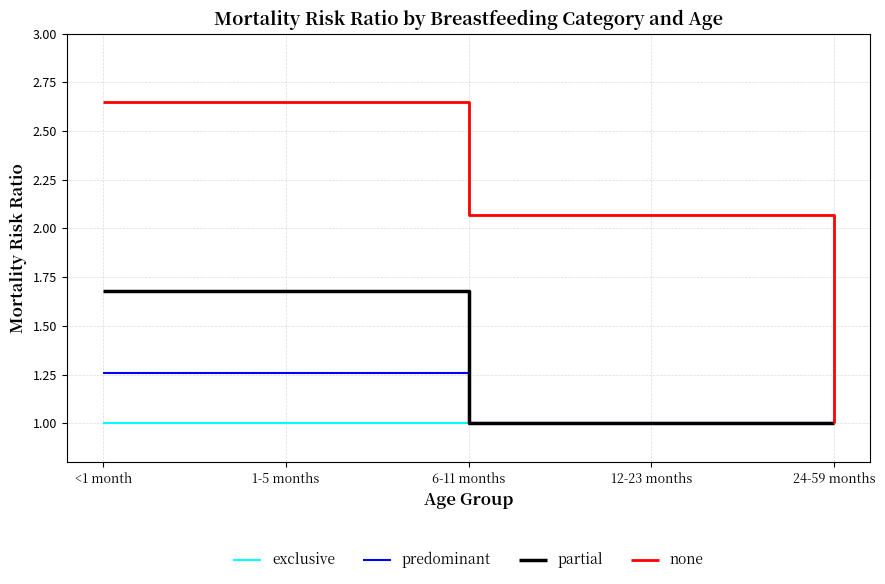

Is it true that predominant equals 1.0 at 12-23 months?

True